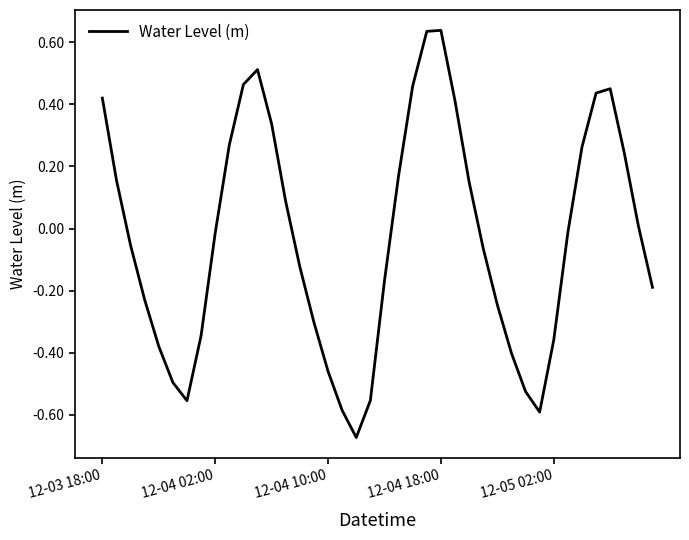

What is the difference between the maximum and minimum values?

1.3